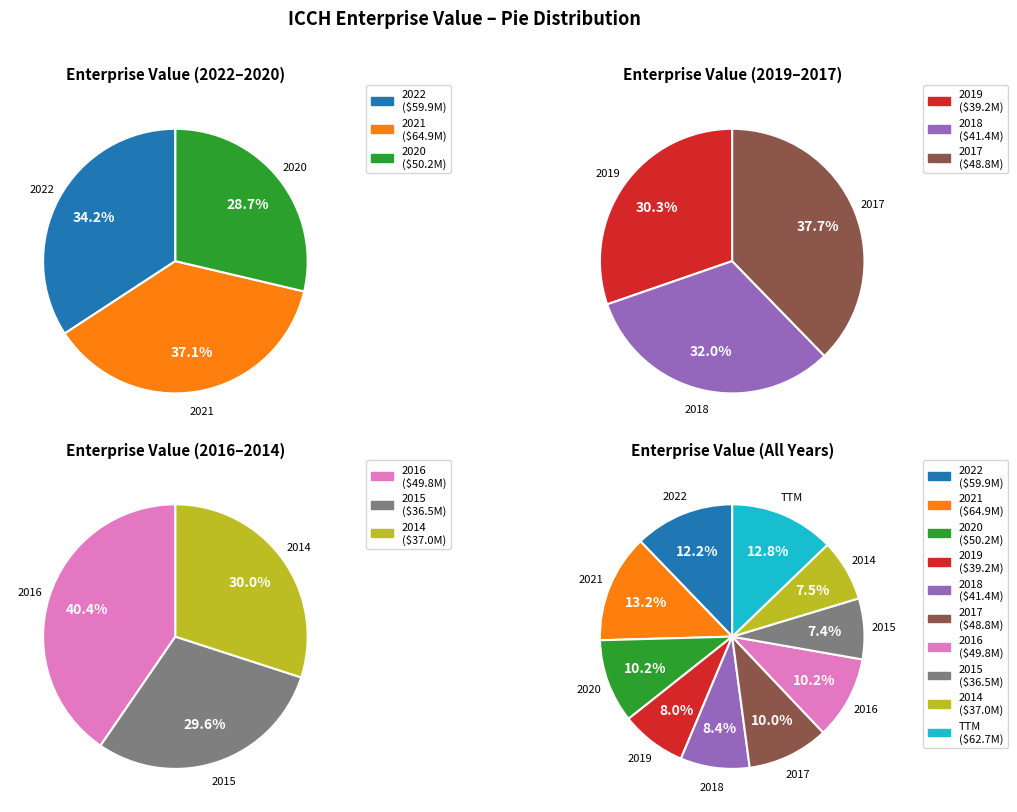

What percentage is the 2022 slice, to the nearest percent?

12%